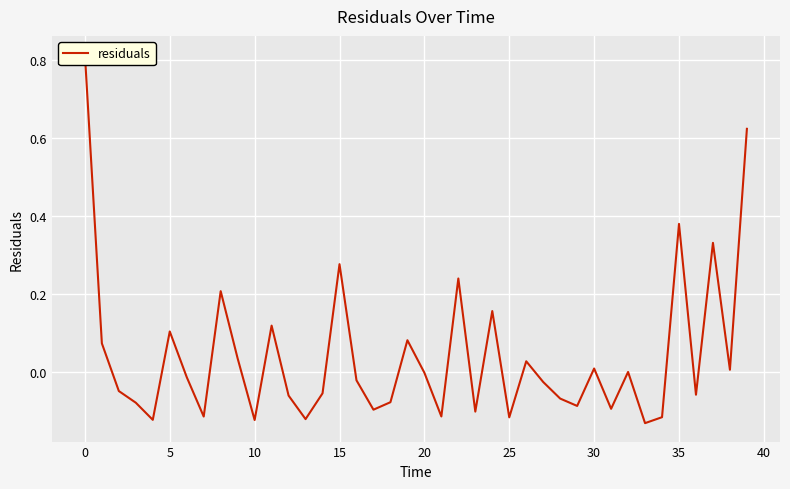

How many negative values are there?

23